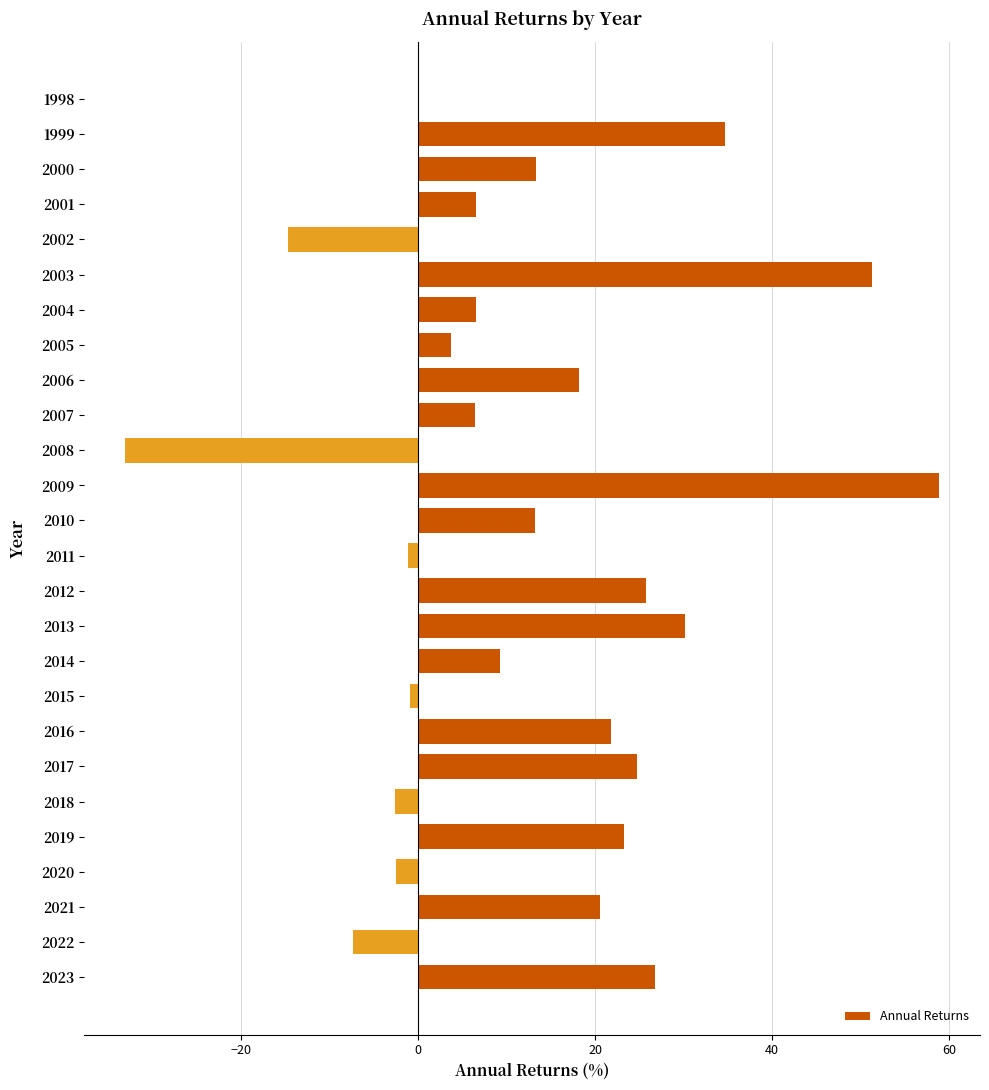

The chart shows a value of 30.9 at 2016. True or false?

False